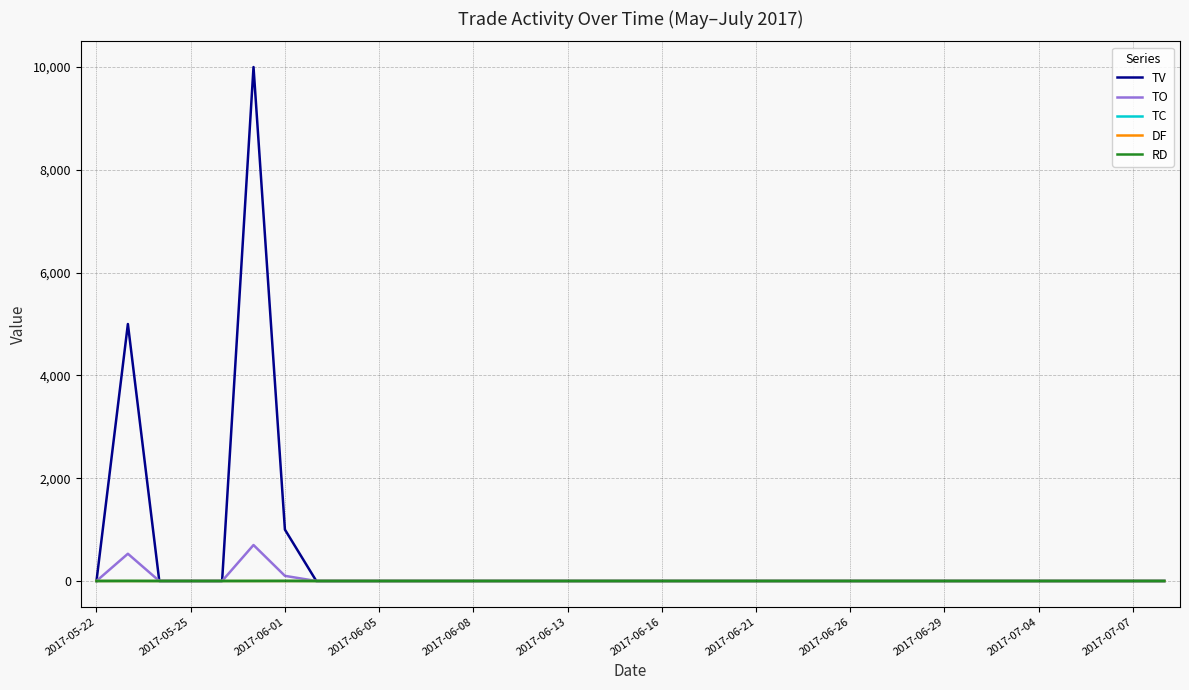

Which series has the largest range (max minus min)?

TV